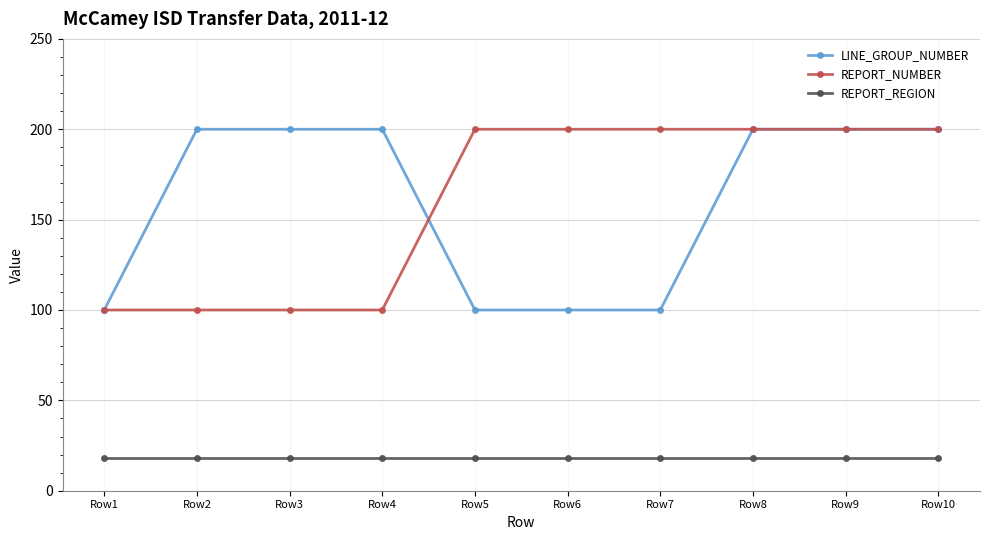

How many lines are shown in the chart?

3